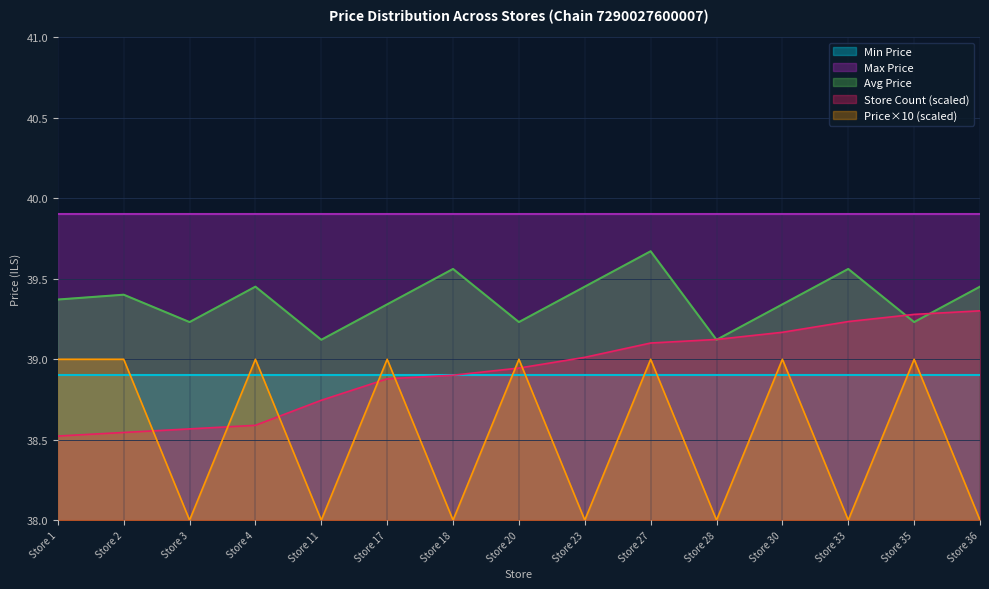

The Store Count series shows 17.4 at Store 20. True or false?

False